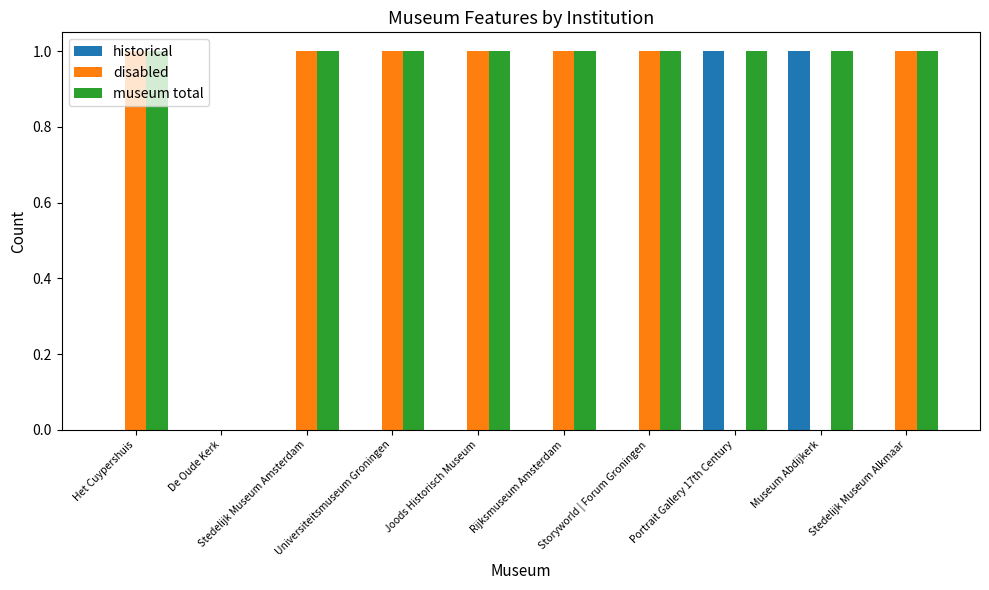

How many groups of bars are there?

10